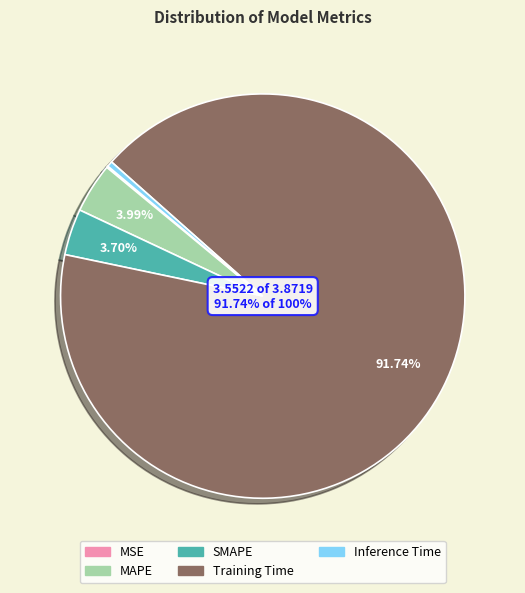

Which slice represents more than half of the pie?

Training Time